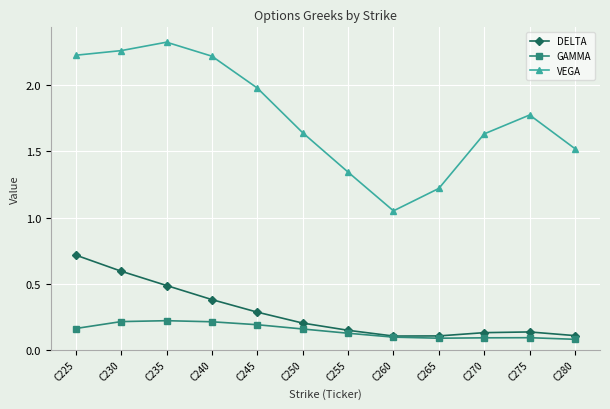

At which category does the chart reach its peak across all series?

C235